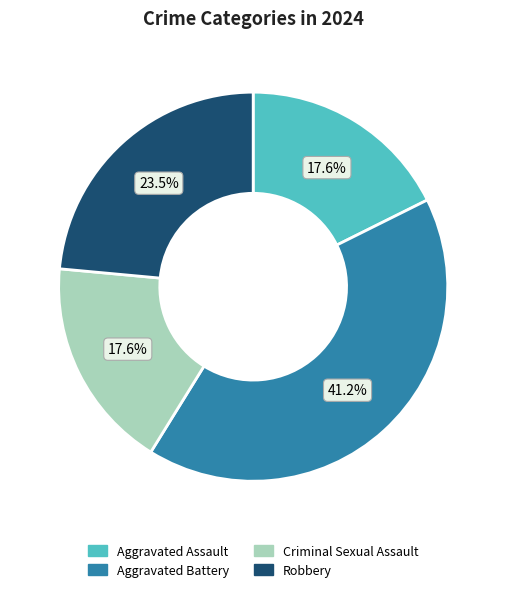

What is the largest slice in the pie chart?

Aggravated Battery